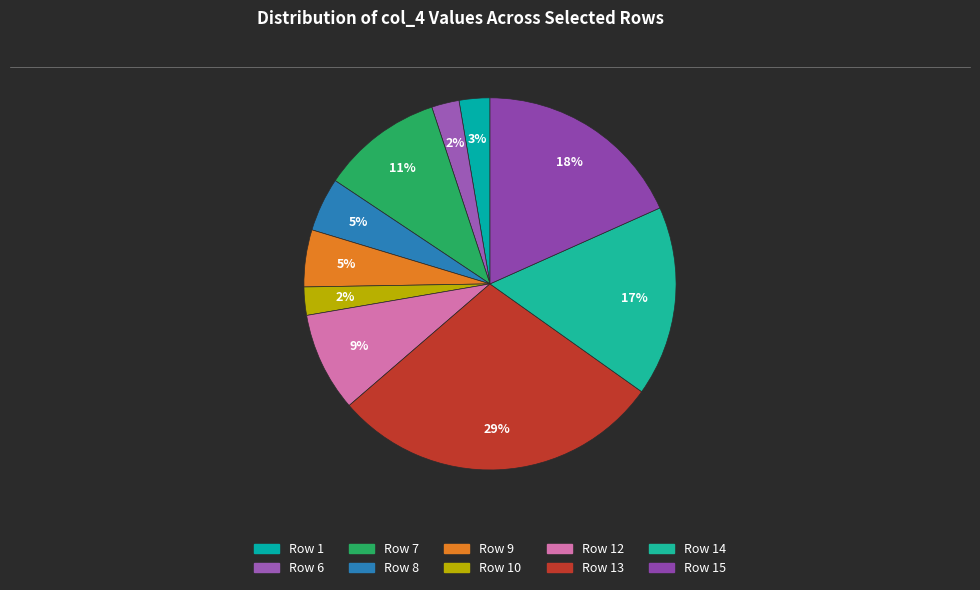

How many segments does this pie chart have?

10